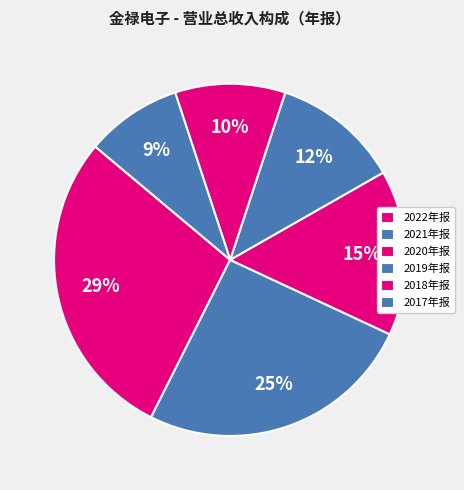

Count the number of slices in the pie.

6